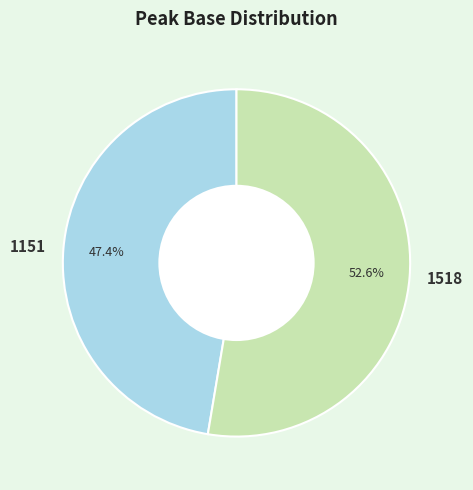

Does 1518 represent more than half of the total?

Yes